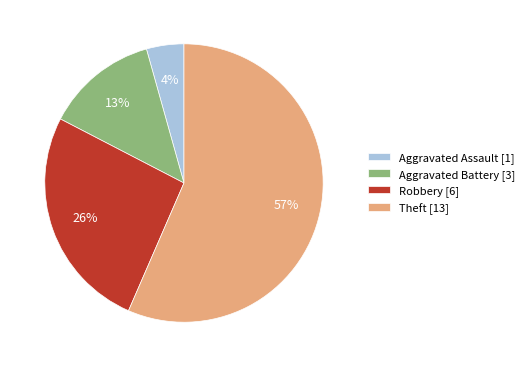

To the nearest percent, what is the combined percentage of Robbery [6] and Aggravated Battery [3]?

39%